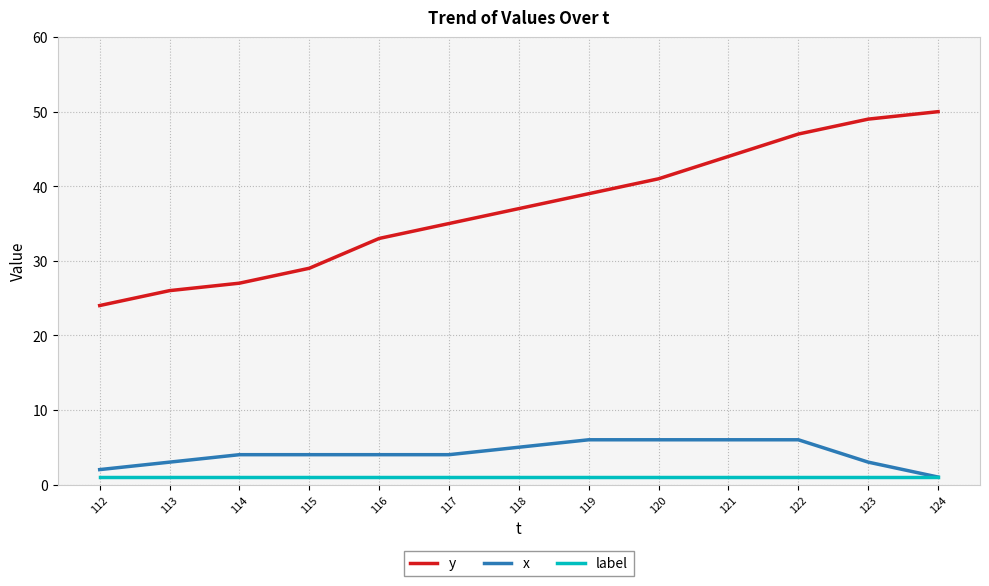

What are all the series names shown in the legend?

y, x, label